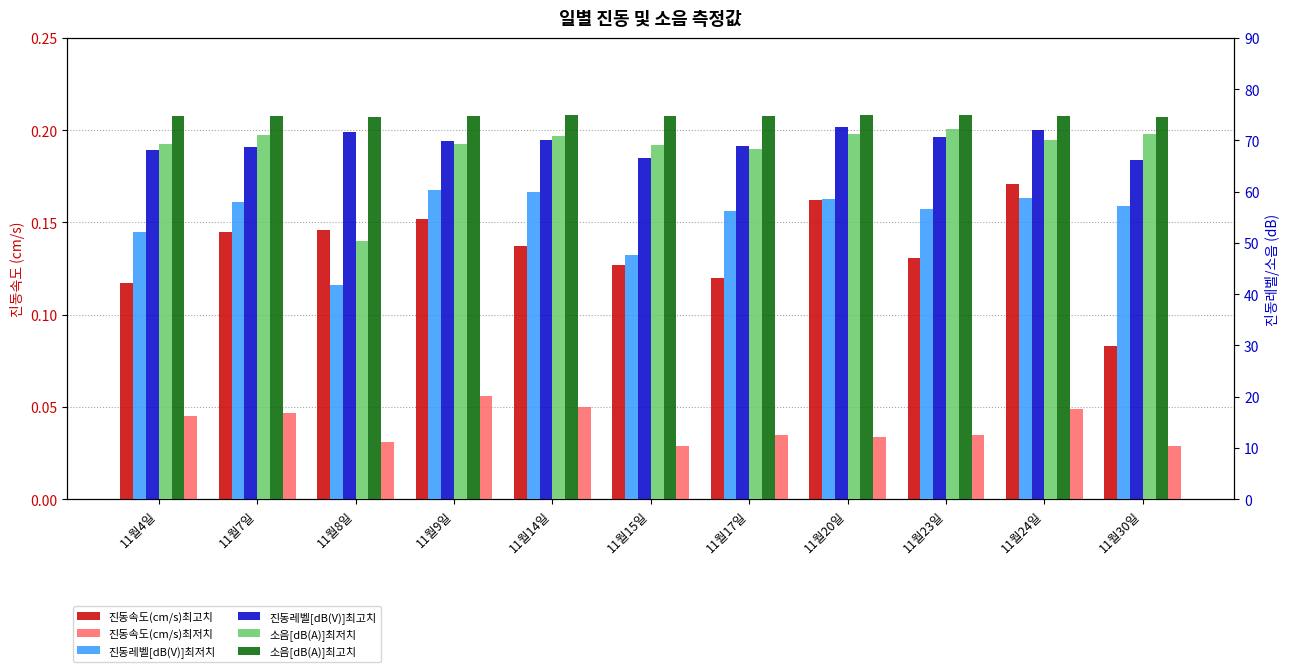

What is the spread (max minus min) of values at 11월24일?

74.8